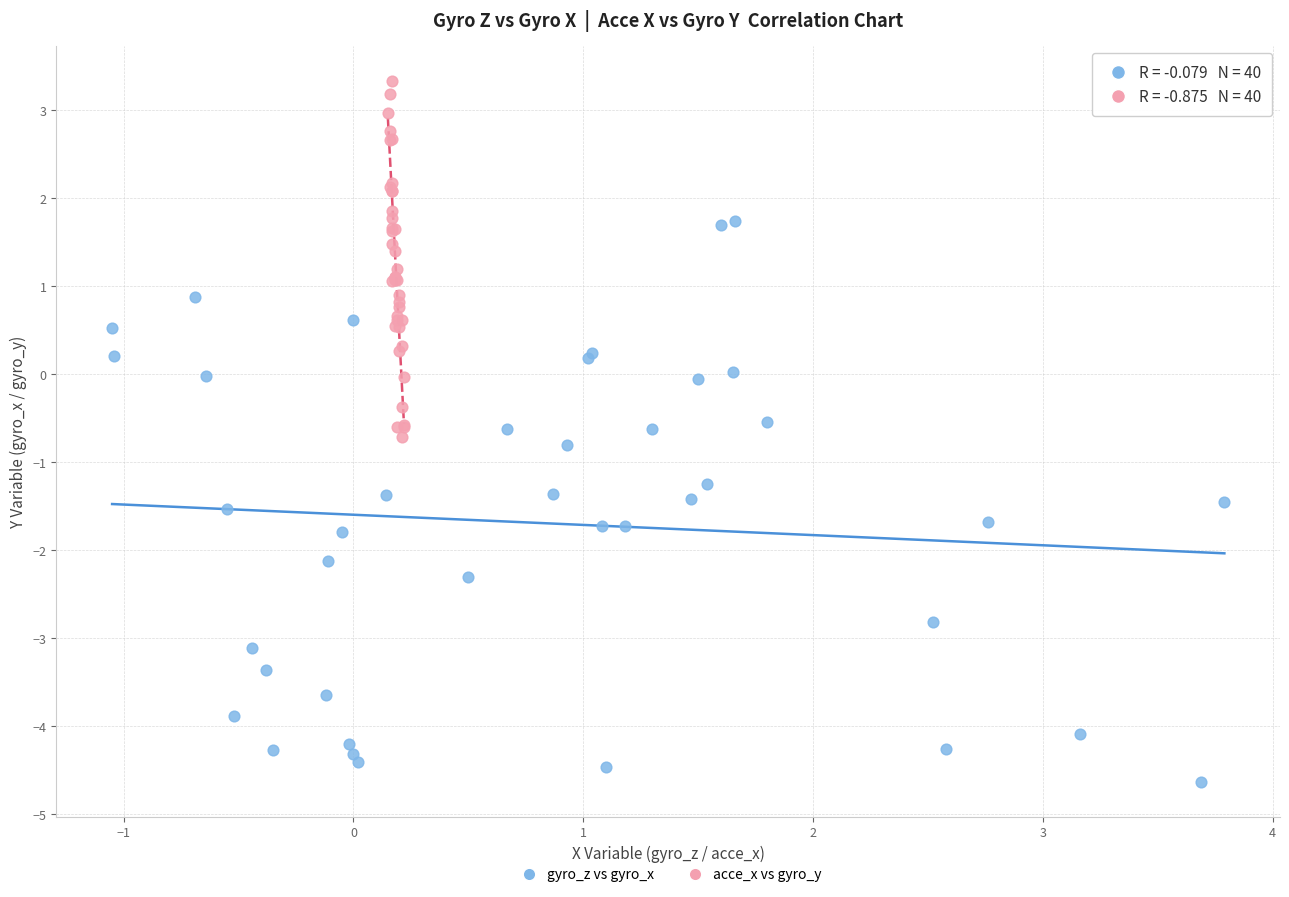

What are all the series names shown in the legend?

gyro_z vs gyro_x, acce_x vs gyro_y